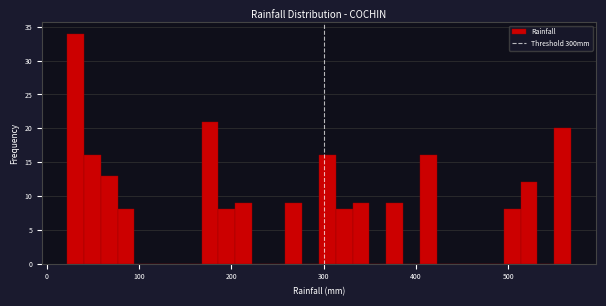

Read against the x-axis, roughly where is the centre of the tallest bar?

30